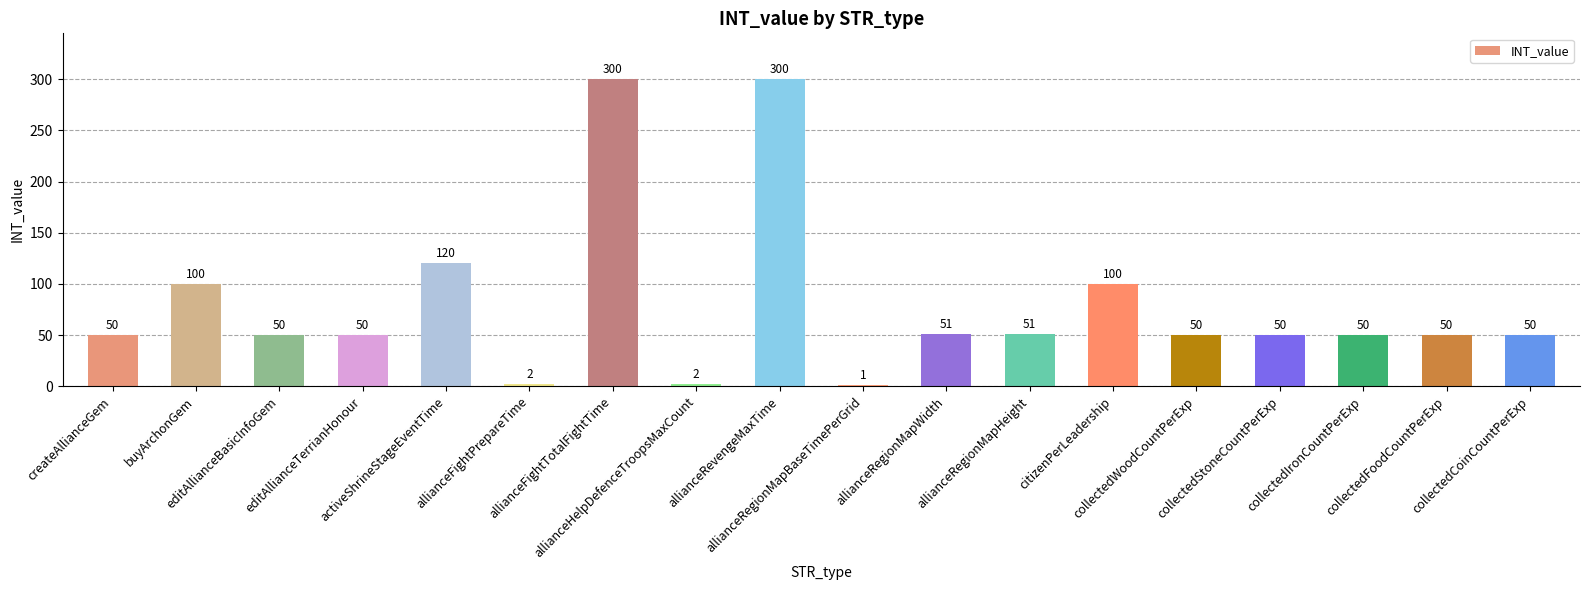

What is the greatest value displayed?

300